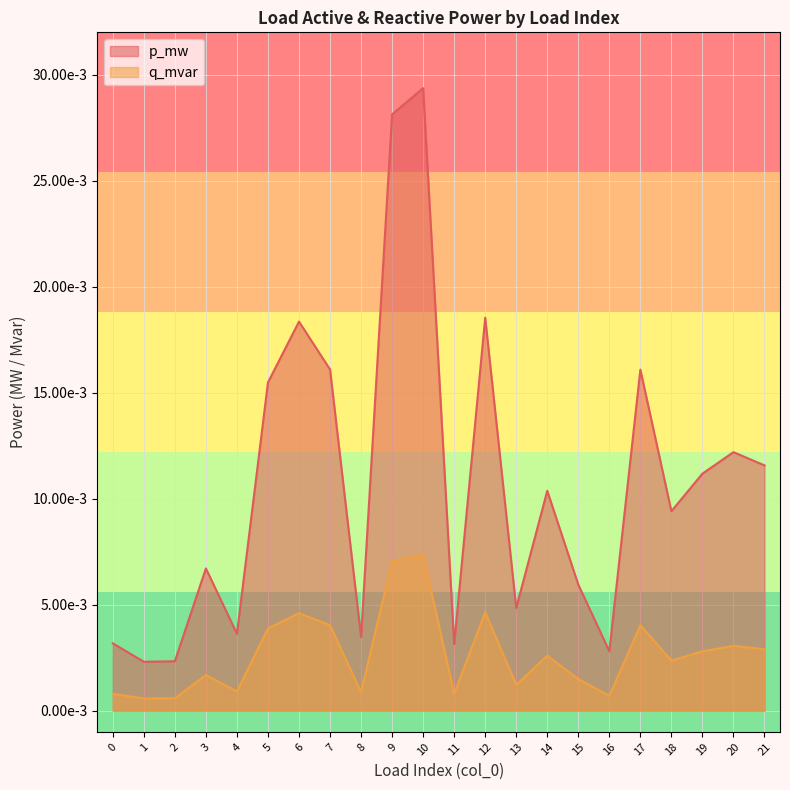

Rank the categories by q_mvar value from lowest to highest.

1, 2, 16, 11, 0, 8, 4, 13, 15, 3, 18, 14, 19, 21, 20, 5, 17, 7, 6, 12, 9, 10